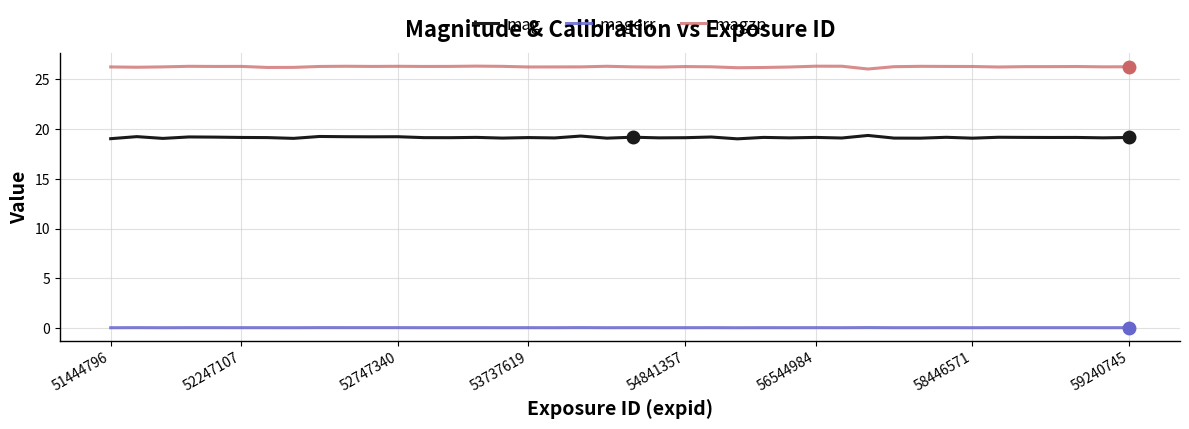

What is the greatest value displayed?

26.3